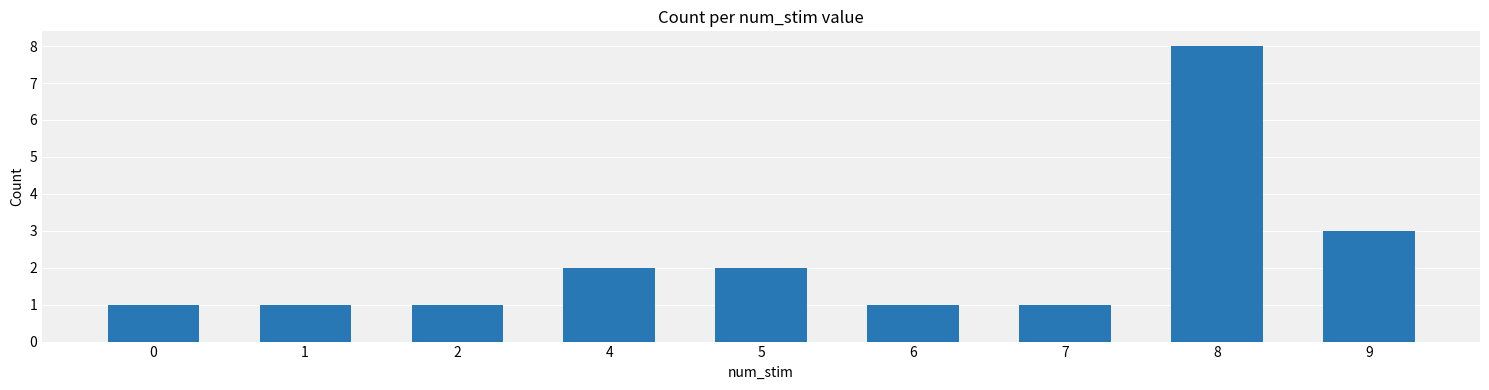

Between 4 and 0, which is larger?

4